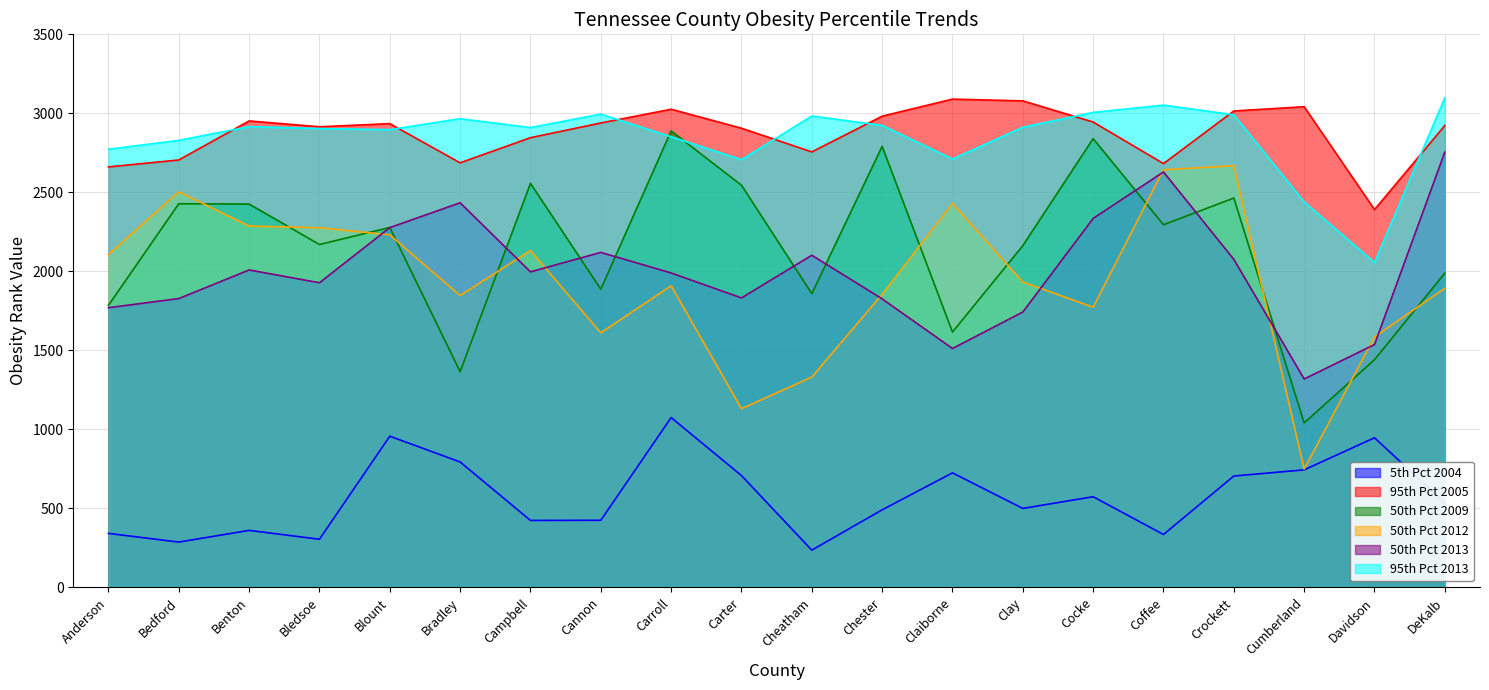

What is the sum of all 50th Pct 2013 values?

40019